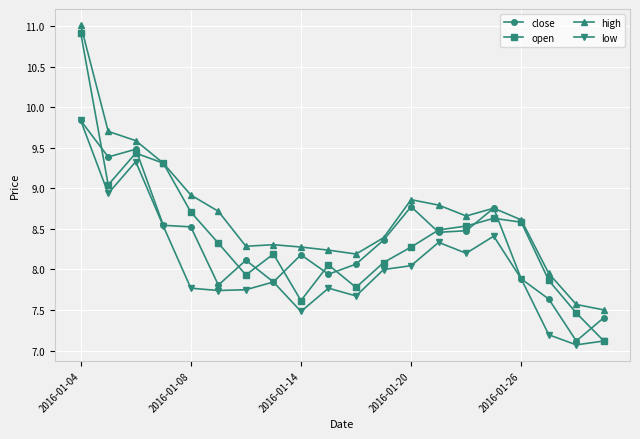

What is the highest value of the close series?

9.8